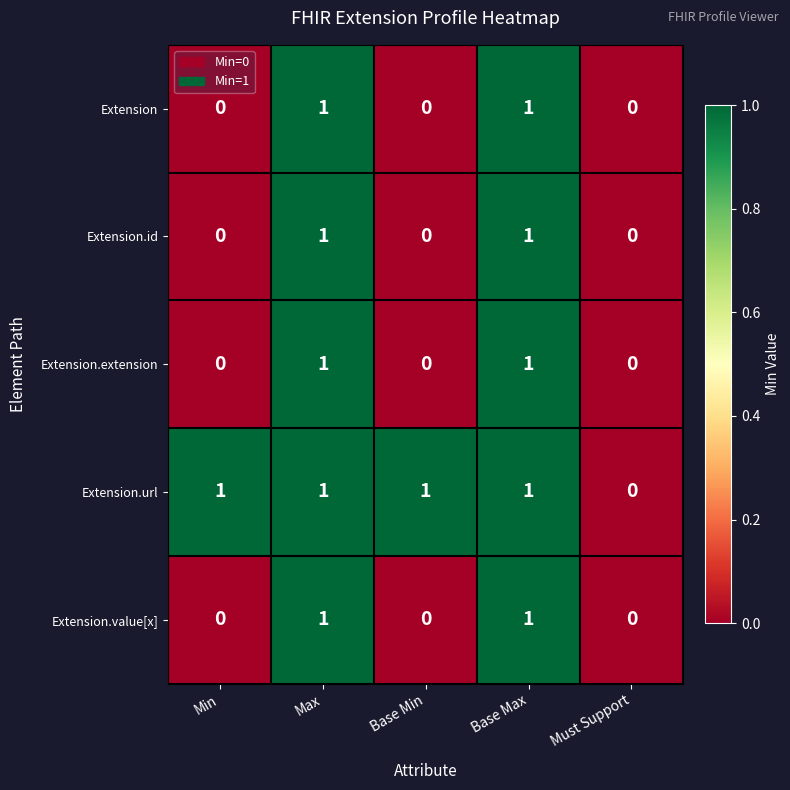

Which series has the largest total across all categories?

Extension.url